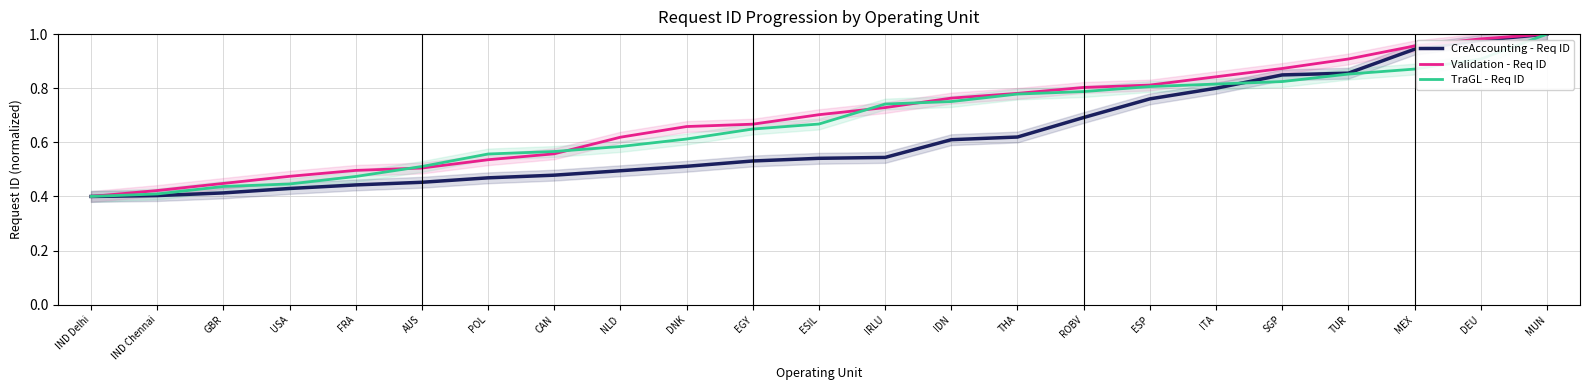

Reading left to right, transcribe all the data shown in this chart.

CreAccounting - Req ID: 0.4	0.4	0.4	0.4	0.4	0.5	0.5	0.5	0.5	0.5	0.5	0.5	0.5	0.6	0.6	0.7	0.8	0.8	0.8	0.9	0.9	1.0	1.0
Validation - Req ID: 0.4	0.4	0.4	0.5	0.5	0.5	0.5	0.6	0.6	0.7	0.7	0.7	0.7	0.8	0.8	0.8	0.8	0.8	0.9	0.9	1.0	1.0	1.0
TraGL - Req ID: 0.4	0.4	0.4	0.4	0.5	0.5	0.6	0.6	0.6	0.6	0.6	0.7	0.7	0.8	0.8	0.8	0.8	0.8	0.8	0.9	0.9	0.9	1.0